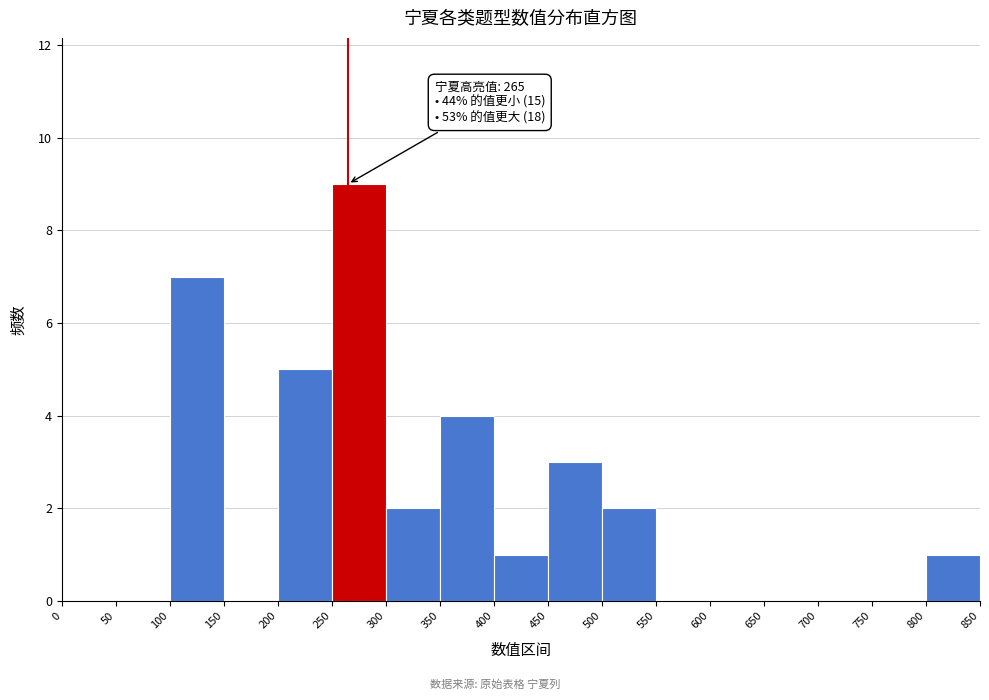

Which range on the x-axis has the tallest bar?

250 to 300